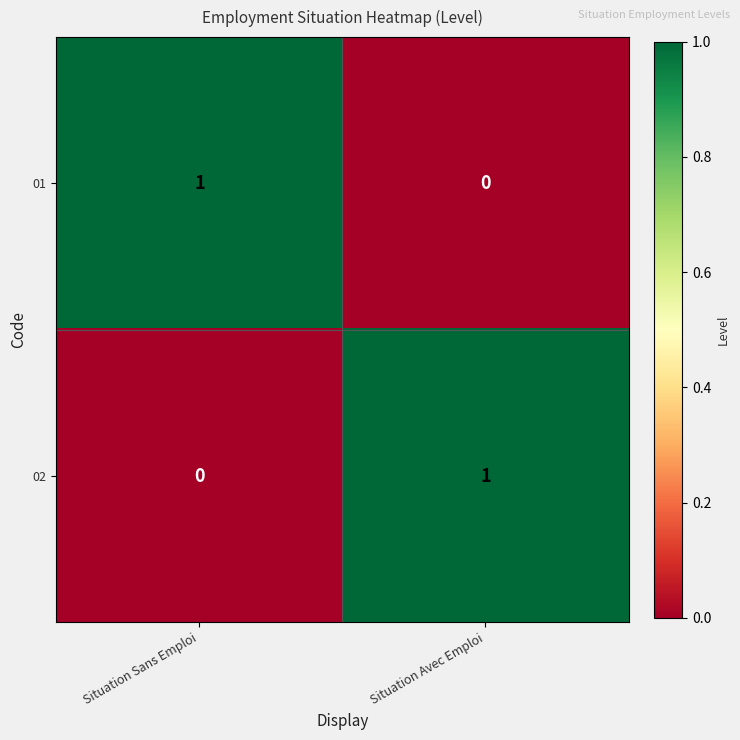

At which label does 02 reach its peak?

Situation Avec Emploi